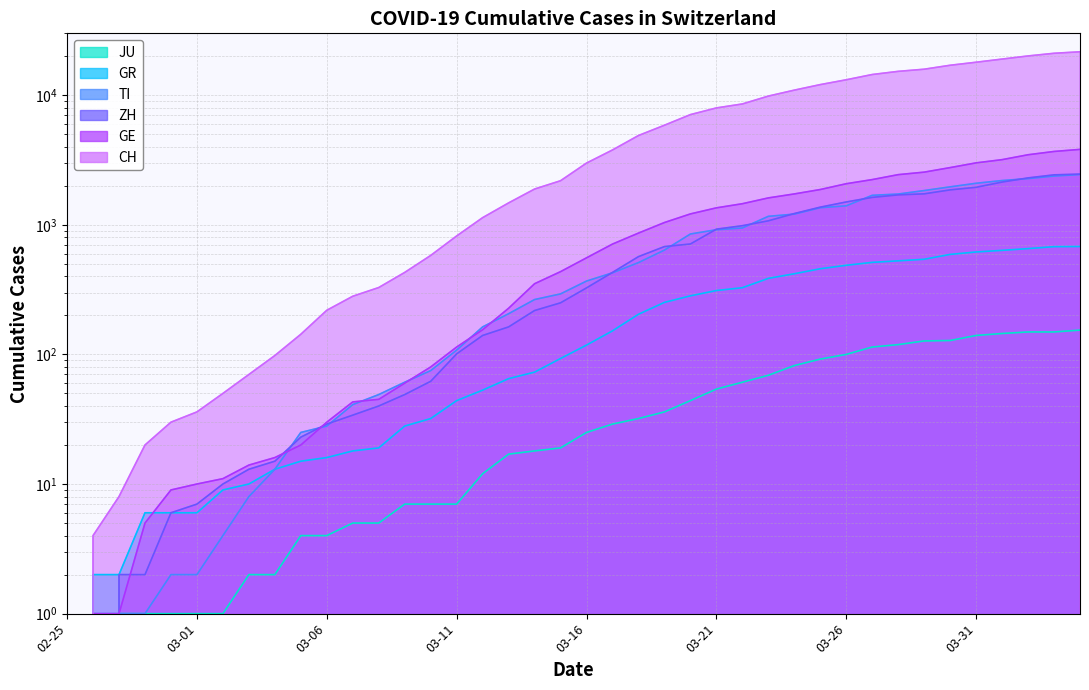

The value of CH at 2020-03-14 is 1887. True or false?

True